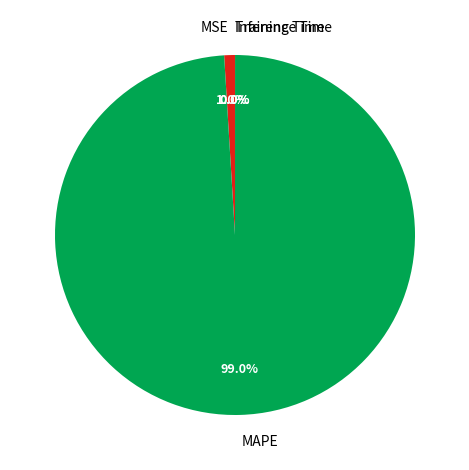

The MSE slice represents 1% of the pie. True or false?

True